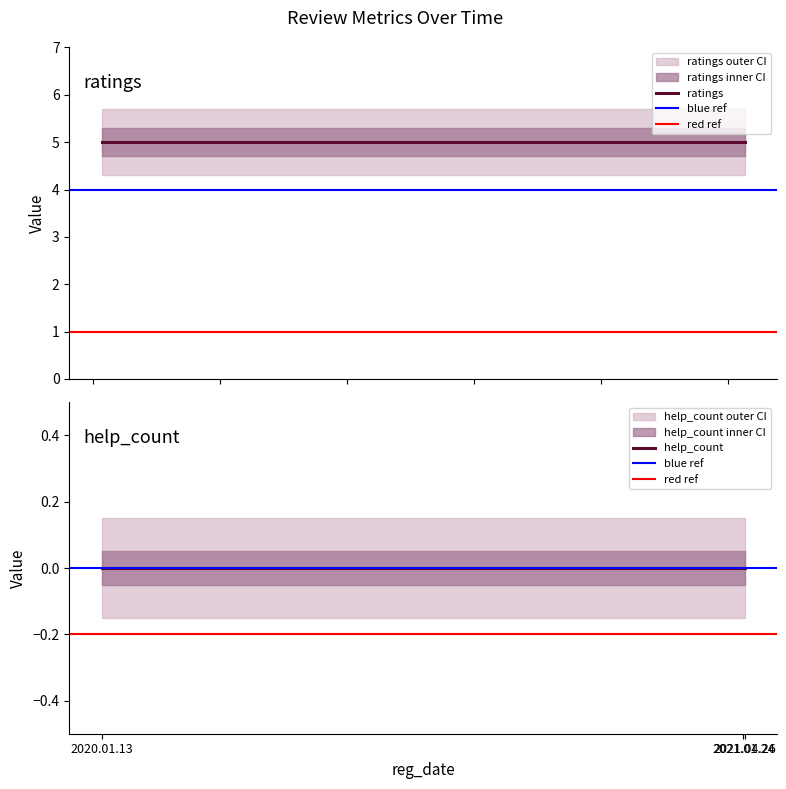

Which label corresponds to the smallest value in the chart?

2020.01.13